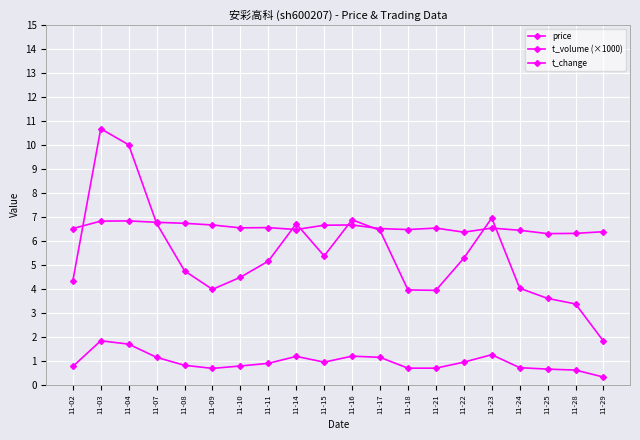

At which category is the sum across all series the highest?

11-03